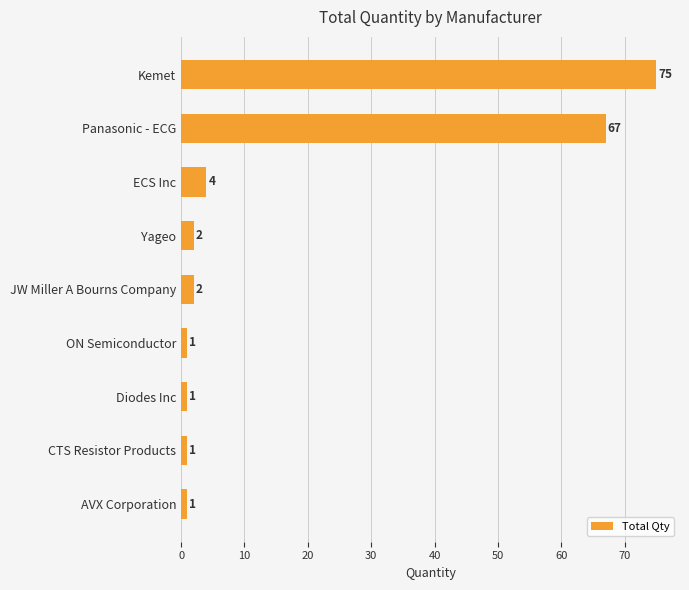

Where is the data nearest to the value 38?

Panasonic - ECG